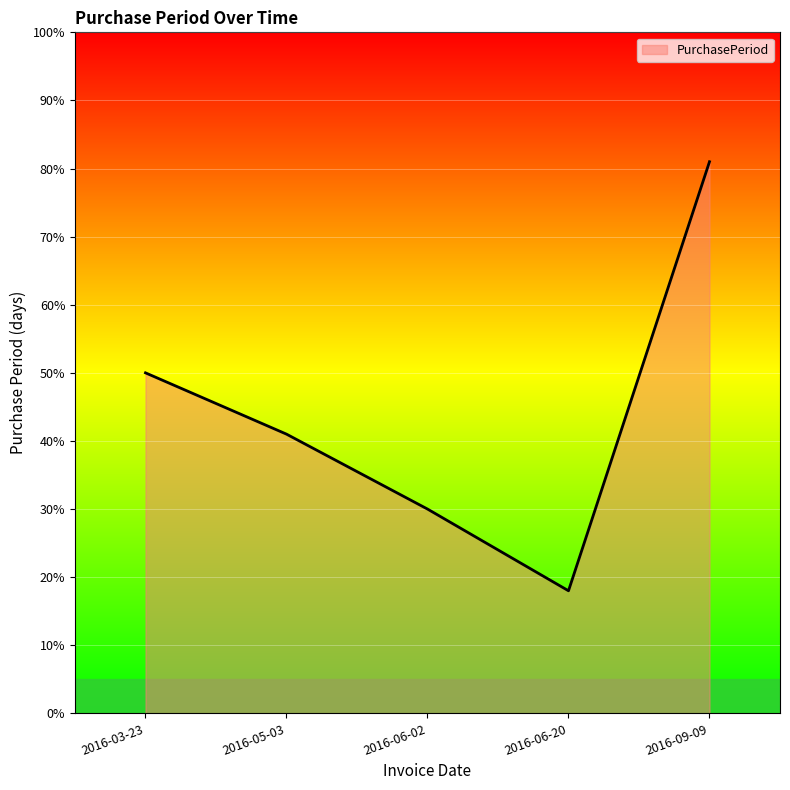

The value at 2016-06-02 is 21. True or false?

False